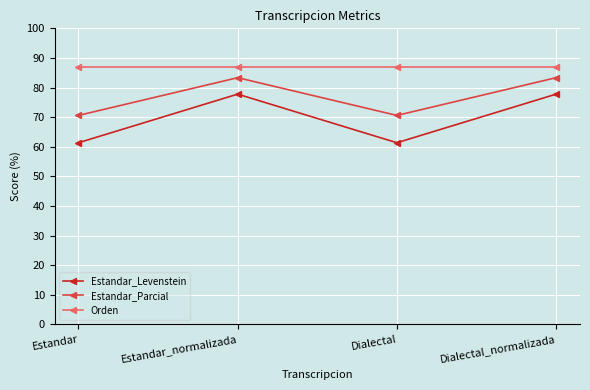

True or false: Estandar_Parcial has more than 1 interior local peaks.

False